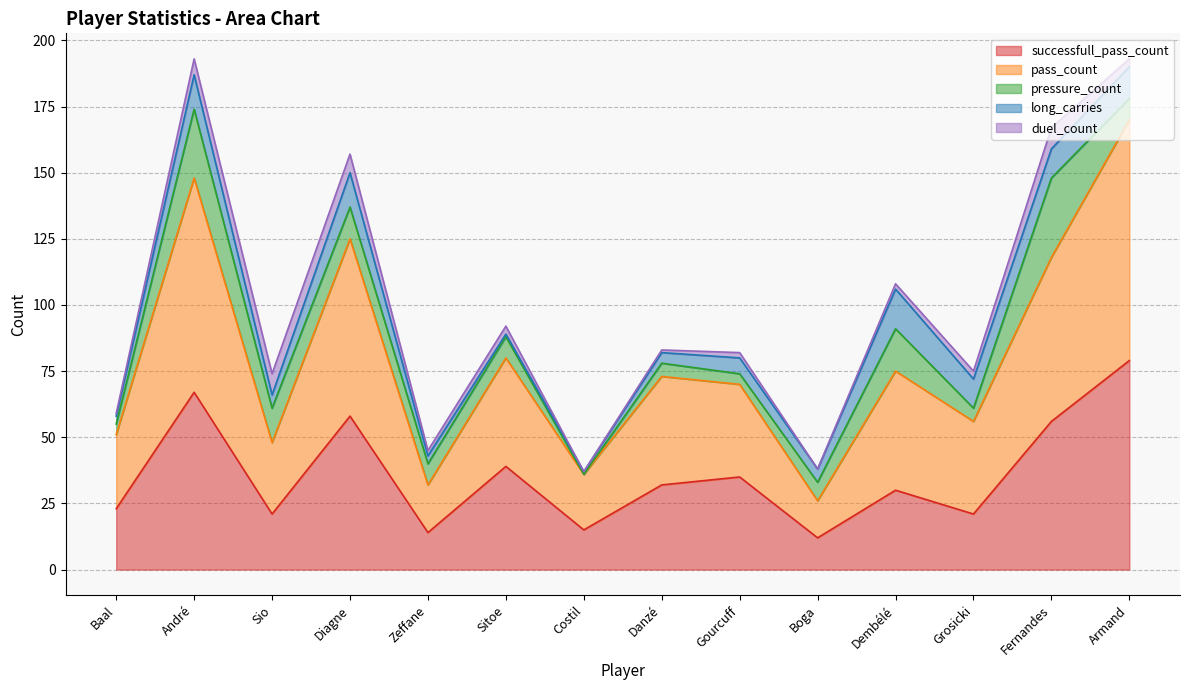

The value of long_carries at Sio is 2. True or false?

False